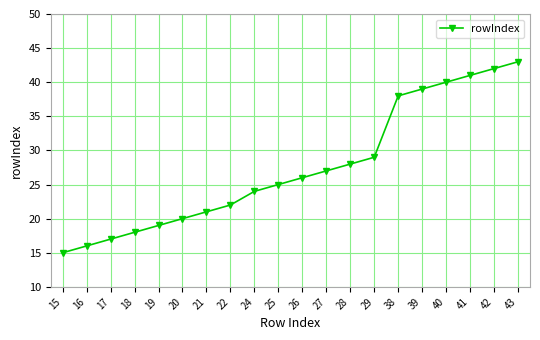

At which category does the chart reach its peak across all series?

43